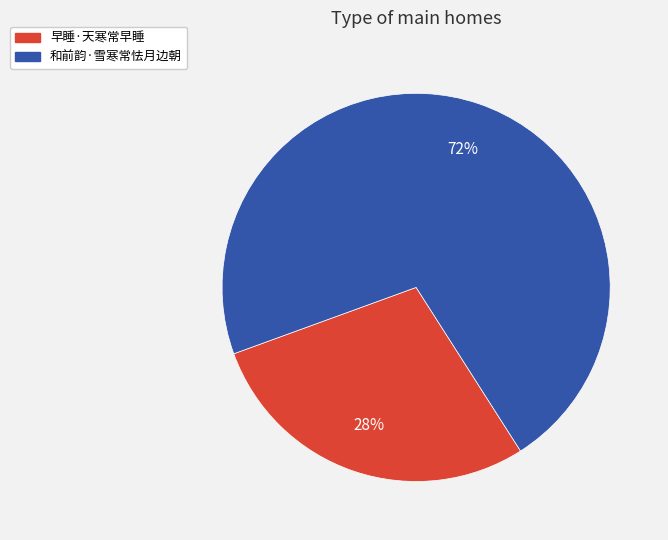

How many segments does this pie chart have?

2